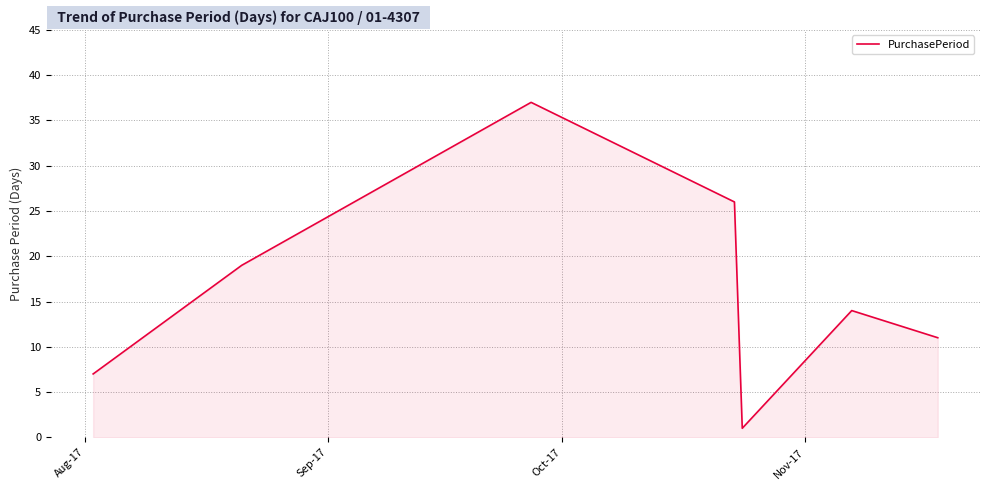

How many interior local peaks (higher than both neighbors) does the data have?

2